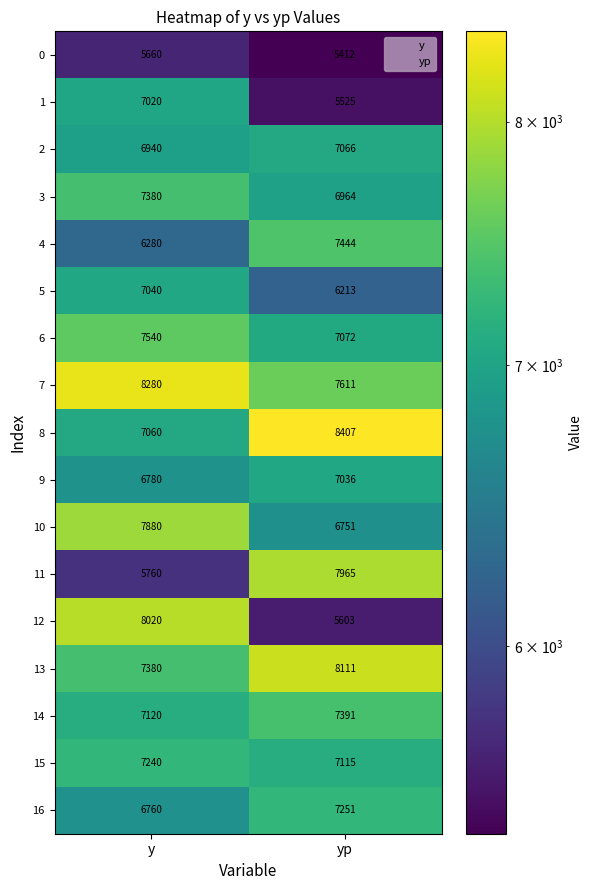

List the series in order of their peak value, lowest first.

0, 1, 9, 5, 2, 15, 16, 3, 14, 4, 6, 10, 11, 12, 13, 7, 8